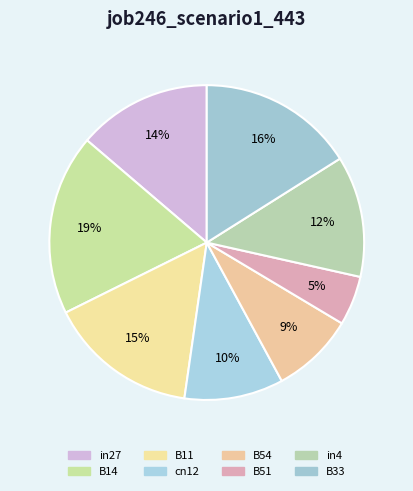

Which has a higher value, B33 or B54?

B33